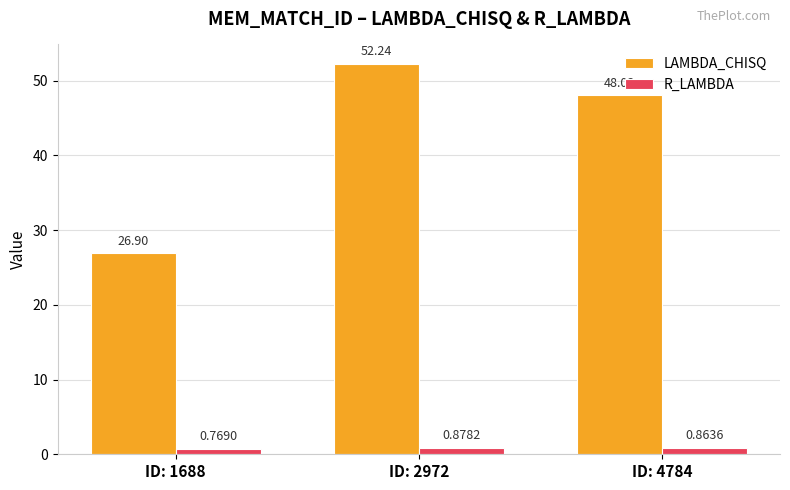

Which series has the widest spread of values?

LAMBDA_CHISQ